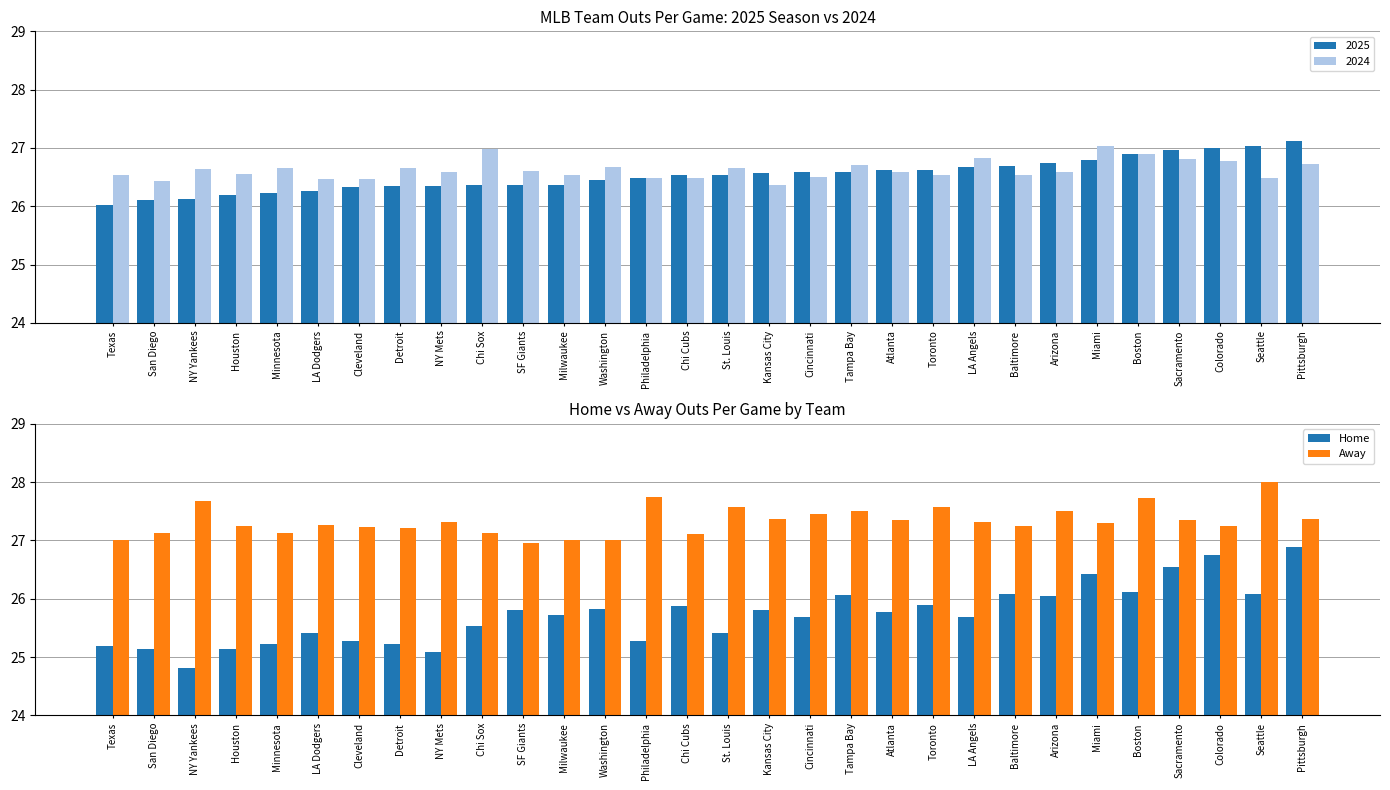

What is the label of the 4th bar from the right?

Sacramento